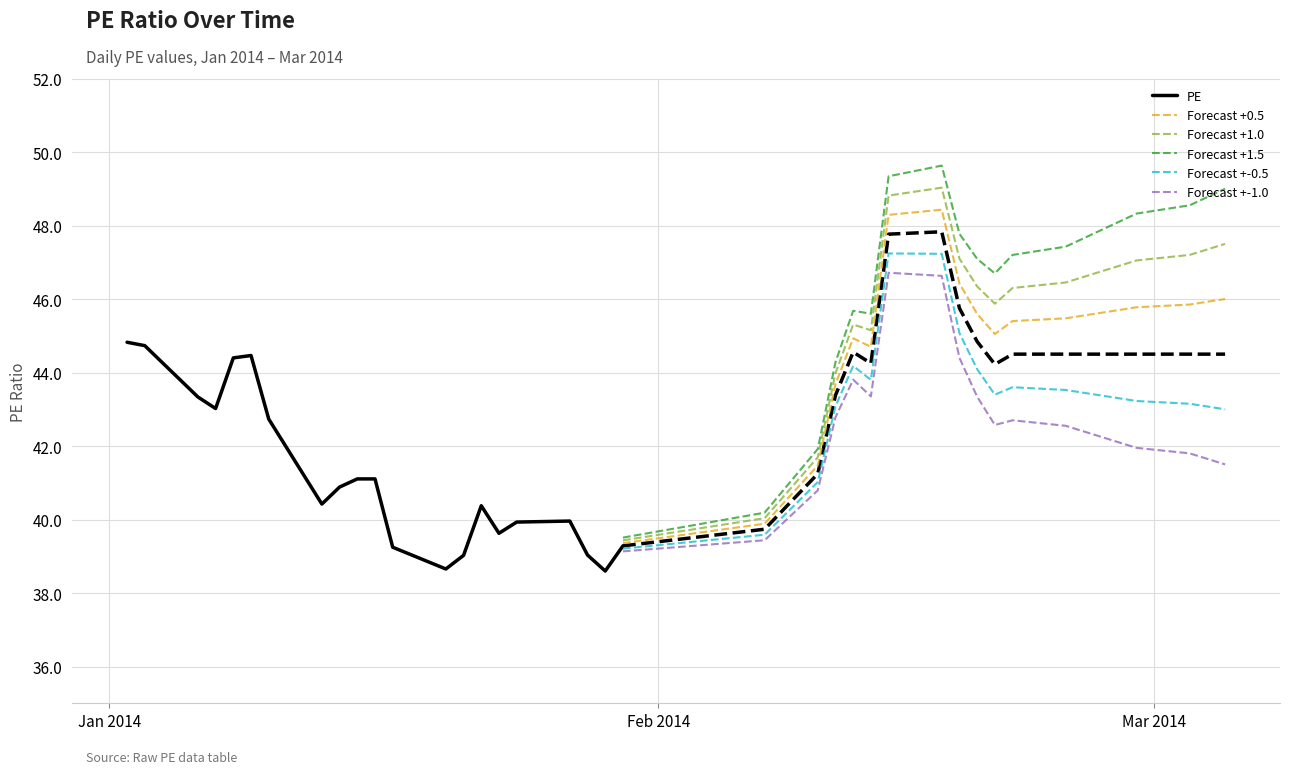

Reading left to right, what are all the values shown in this chart?

44.8	44.7	43.3	43.0	44.4	44.5	42.7	40.4	40.9	41.1	41.1	39.2	38.7	39.0	40.4	39.6	39.9	40.0	39.0	38.6	39.3	39.7	41.2	43.4	44.6	44.3	47.8	47.8	45.7	44.8	44.2	44.5	44.5	44.5	44.5	44.5	44.5	44.5	44.5	44.5